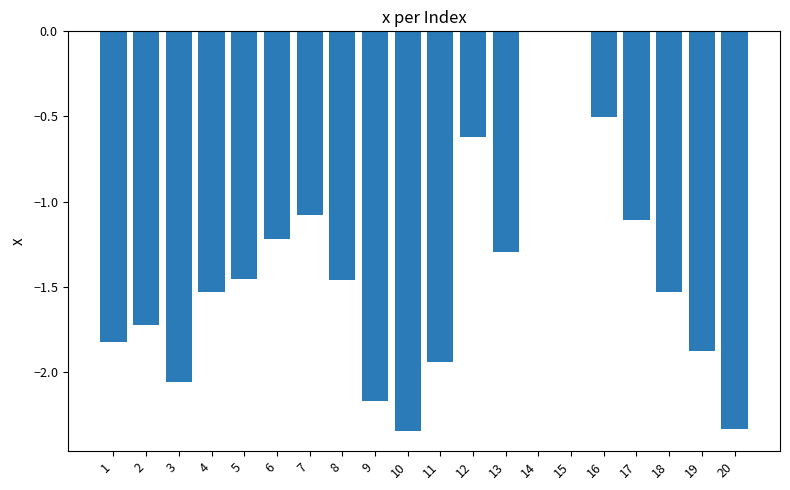

Reading right to left, list all the values displayed in this chart.

-2.3	-1.9	-1.5	-1.1	-0.5	0.0	0.0	-1.3	-0.6	-1.9	-2.3	-2.2	-1.5	-1.1	-1.2	-1.5	-1.5	-2.1	-1.7	-1.8